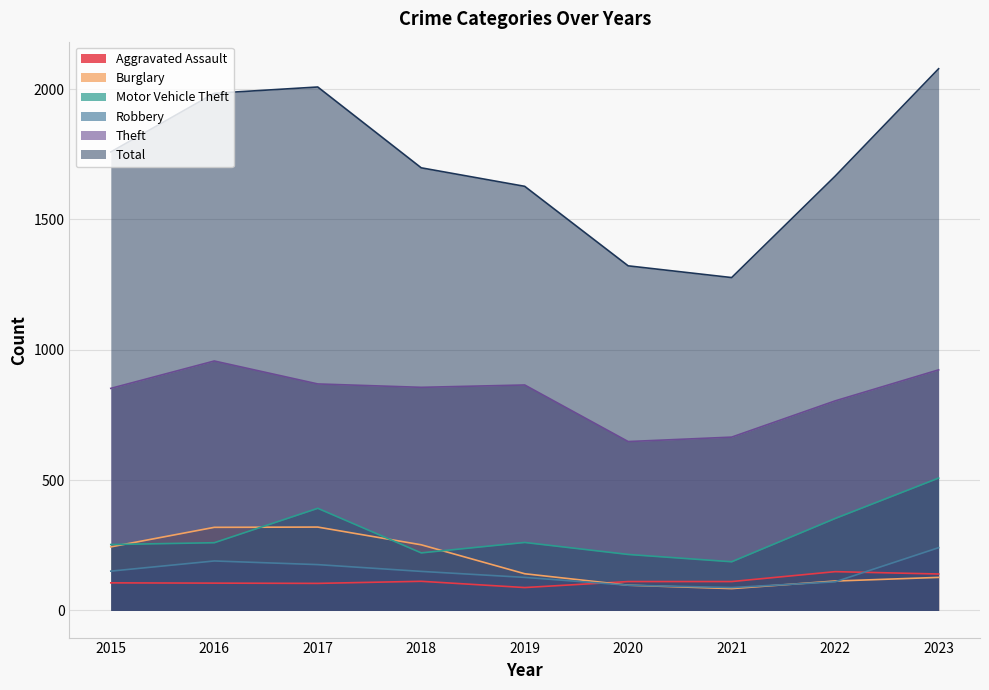

Which category has the highest value across all series?

2023